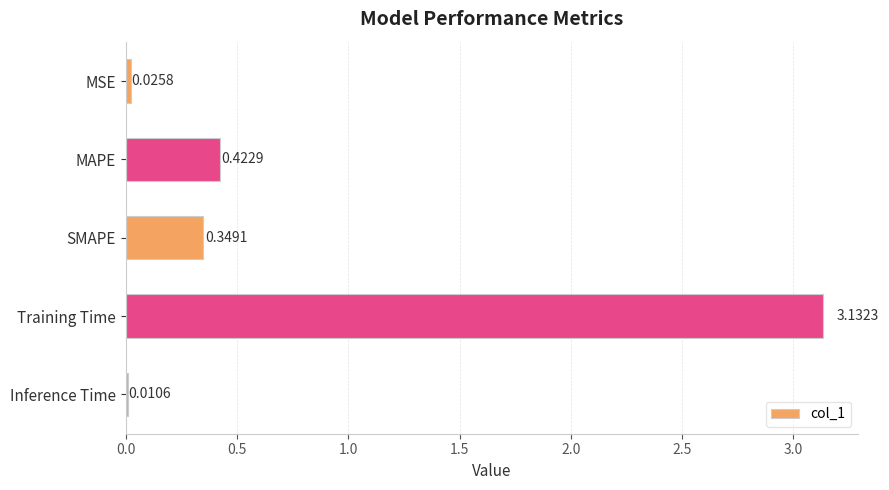

Rank the categories by value from lowest to highest.

Inference Time, MSE, SMAPE, MAPE, Training Time